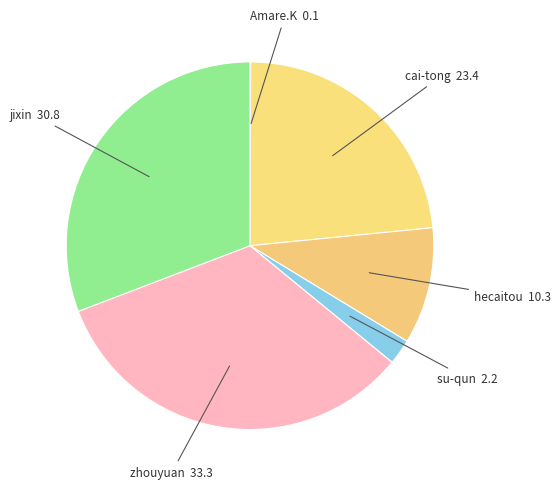

True or false: su-qun accounts for 12% of the total.

False